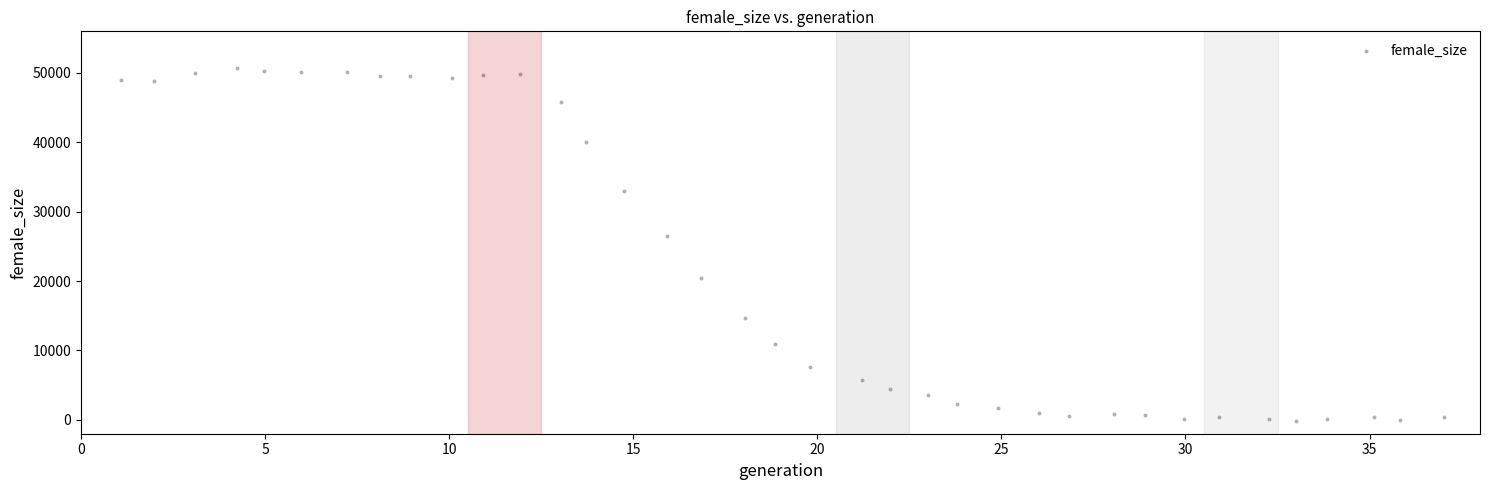

What is the range of Y values (max minus min)?

50836.1